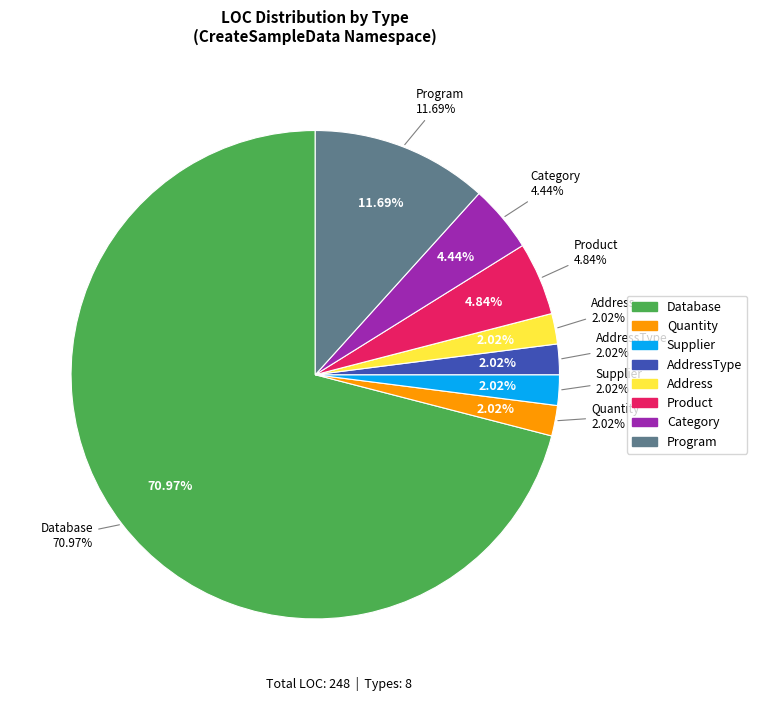

To the nearest percent, what is the combined percentage of Address and Product?

7%